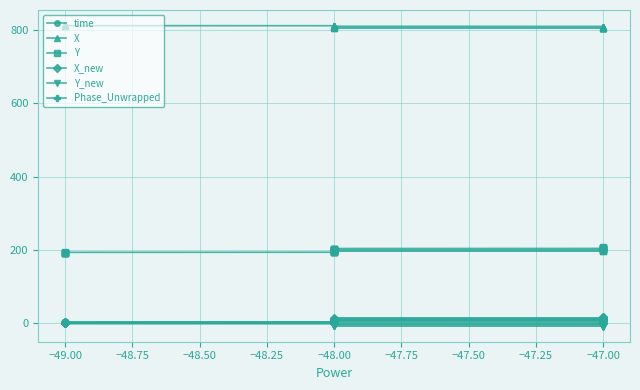

True or false: Phase_Unwrapped has more than 0 interior local peaks.

True